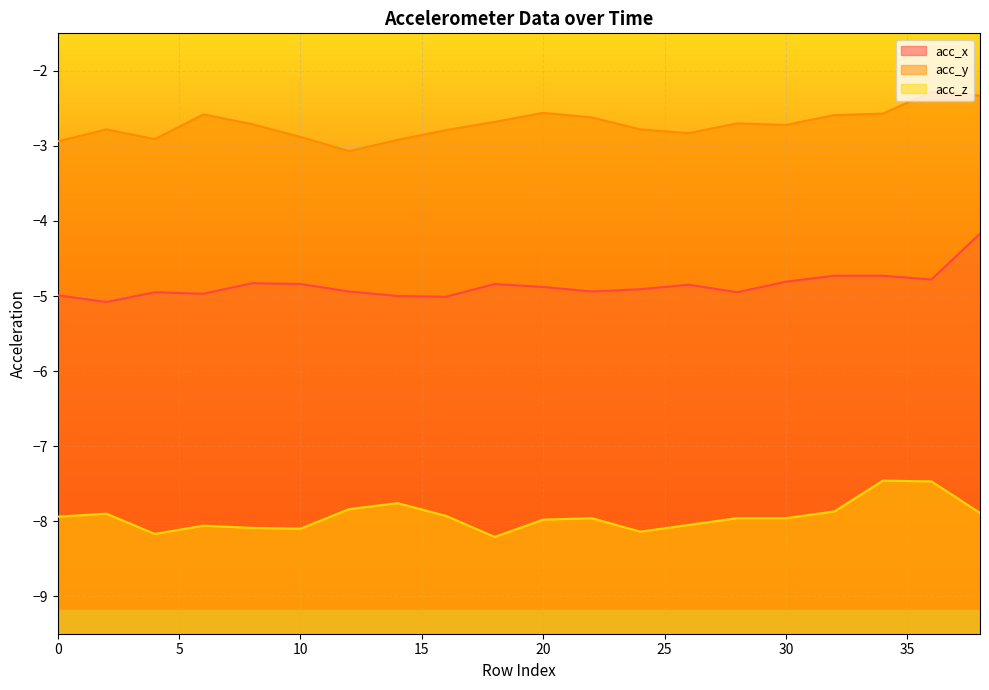

What is the difference between the second highest and second lowest values in the acc_y series?

0.6